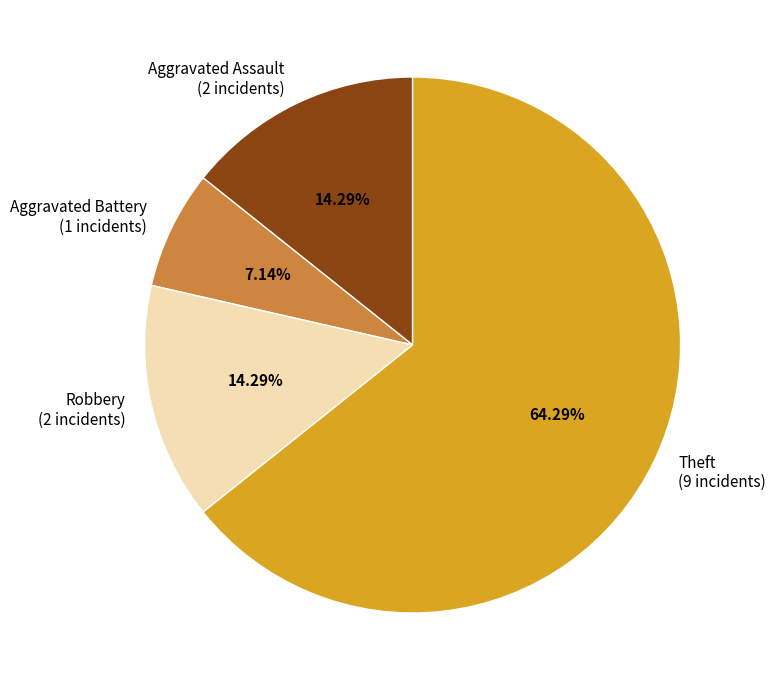

Is there any slice that represents more than half of the pie?

Yes